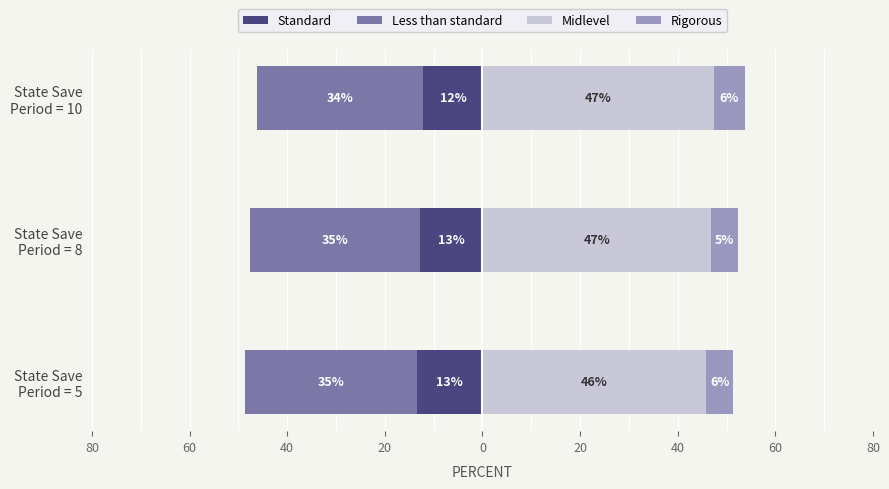

What is the greatest value displayed?

47.4